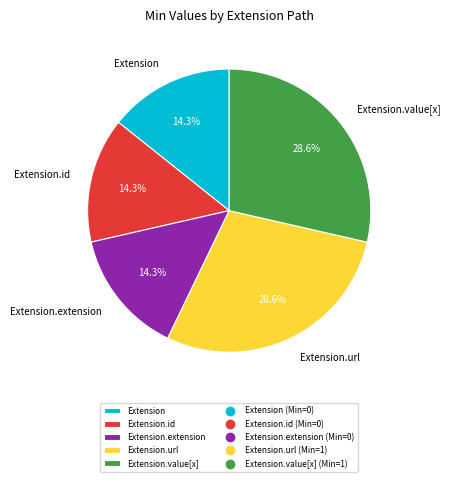

Does Extension.extension account for over 50% of the chart?

No